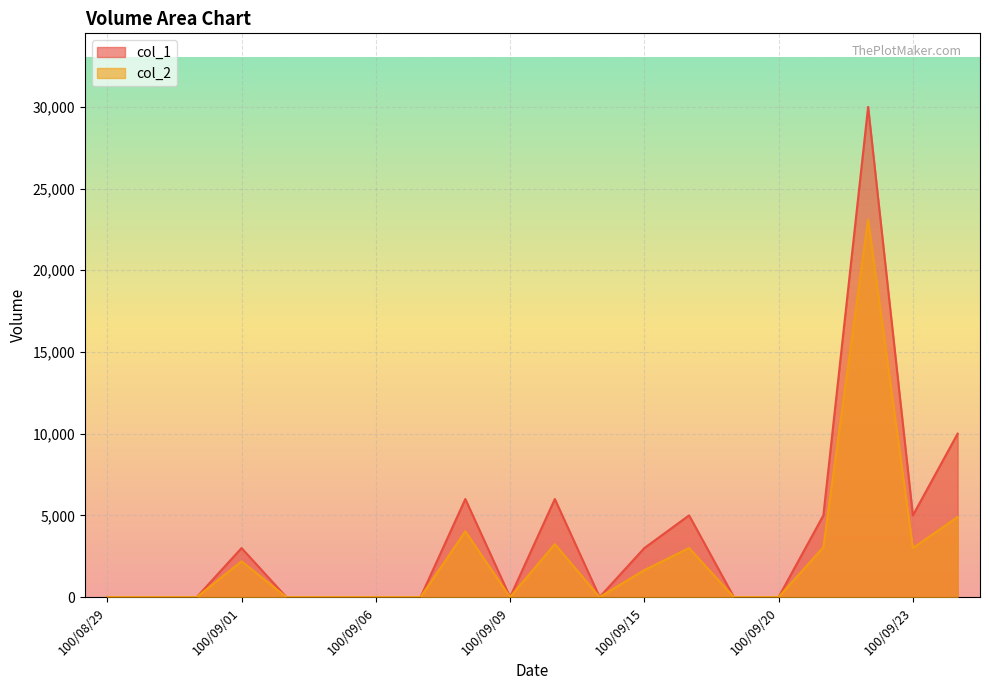

Rank the series by their maximum value, from highest to lowest.

col_1, col_2